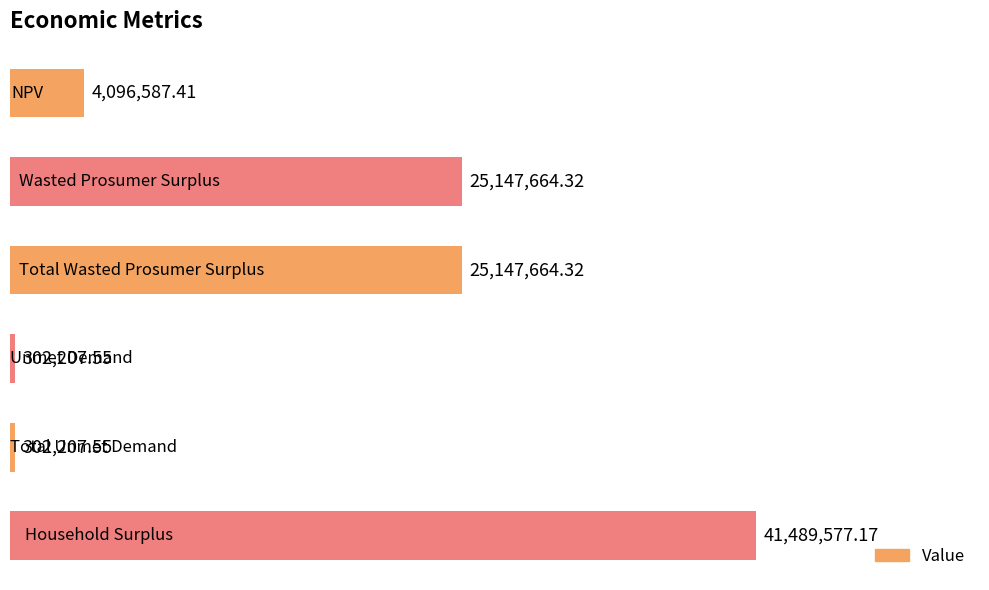

Are the bars horizontal?

Yes